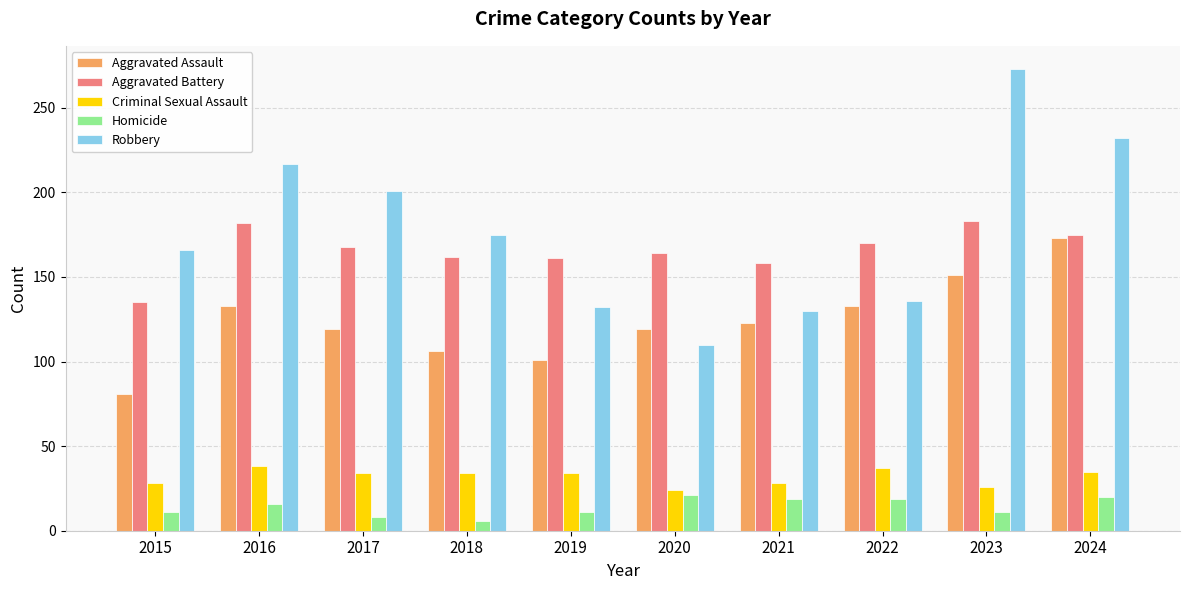

What is the total value across all series at 2020?

438